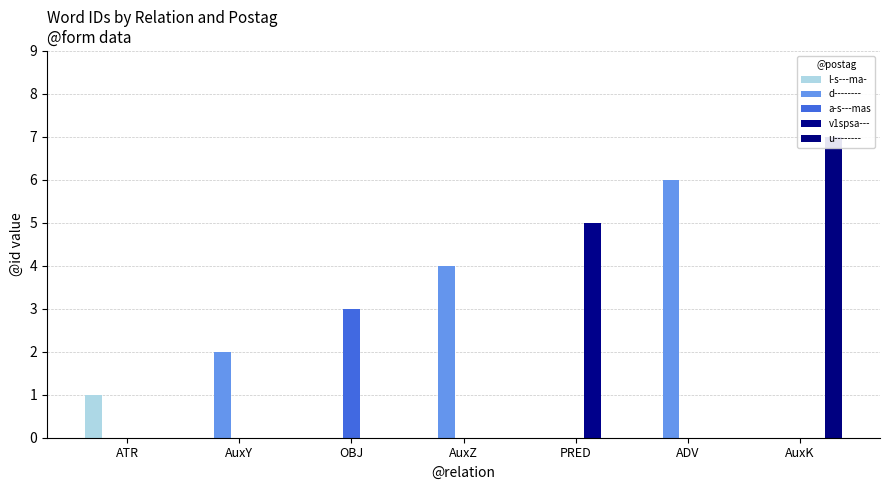

What is the total value across all series at OBJ?

3